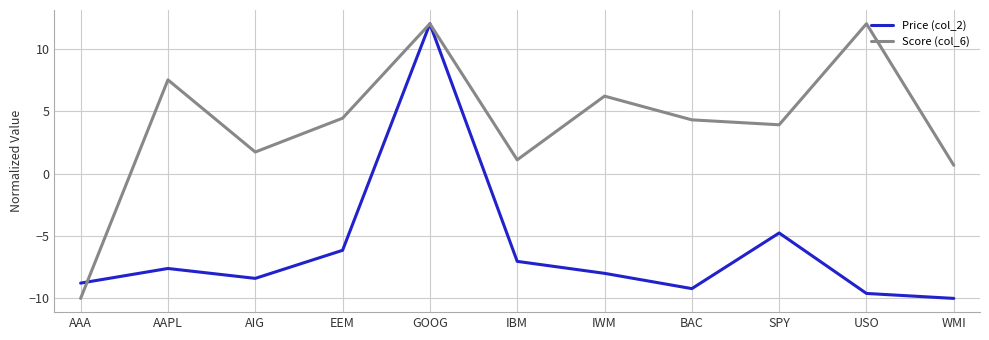

What are all the series names shown in the legend?

Price (col_2), Score (col_6)